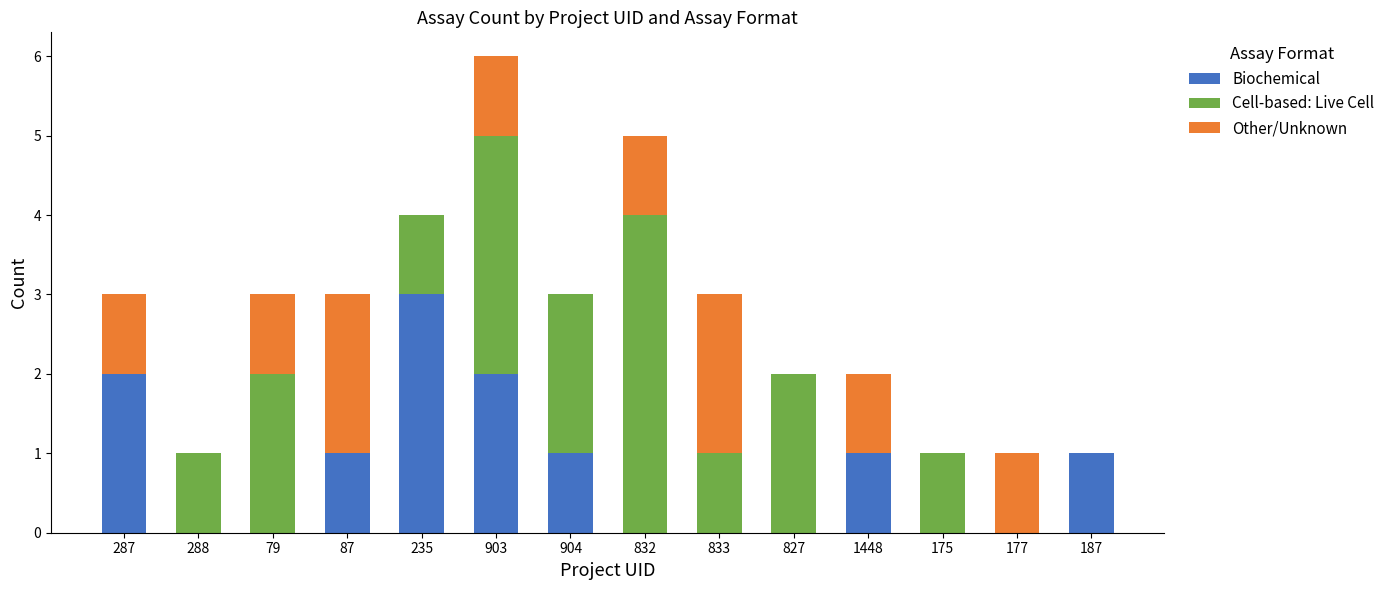

At which category is the sum across all series the highest?

903